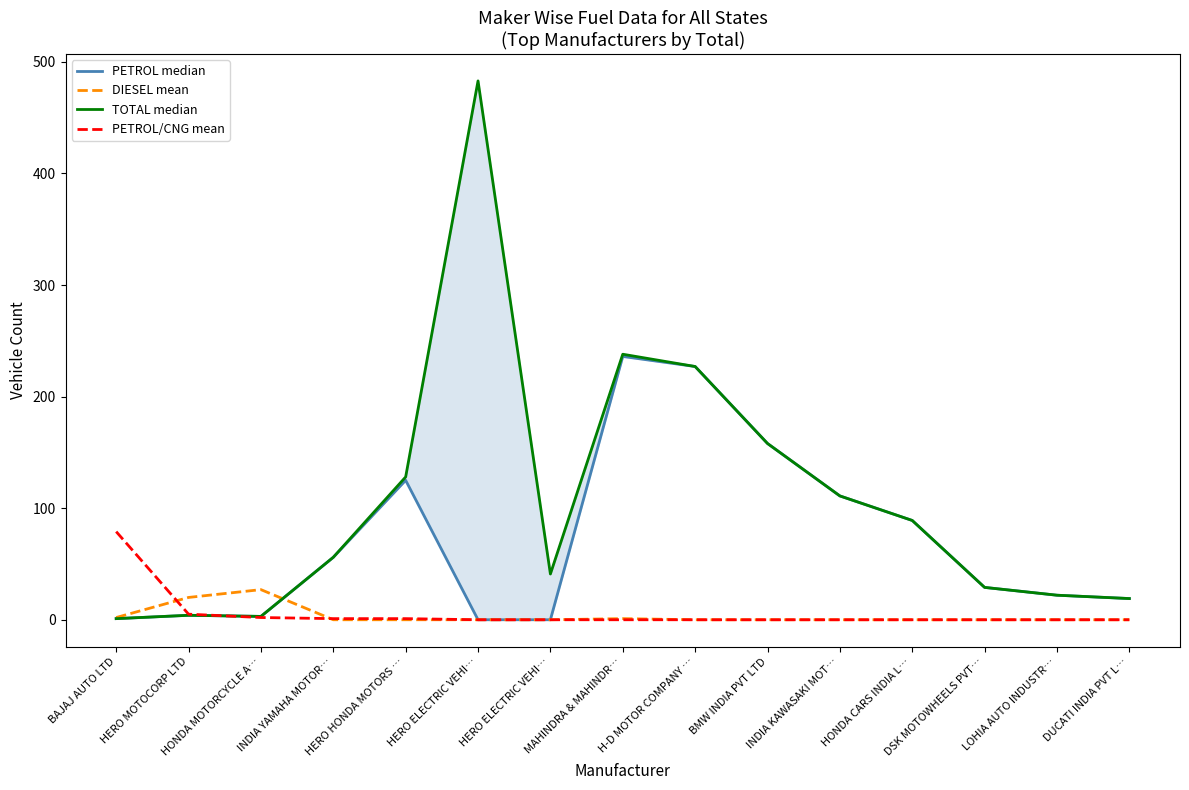

Between BAJAJ AUTO LTD and HERO HONDA MOTORS …, which is larger?

HERO HONDA MOTORS …